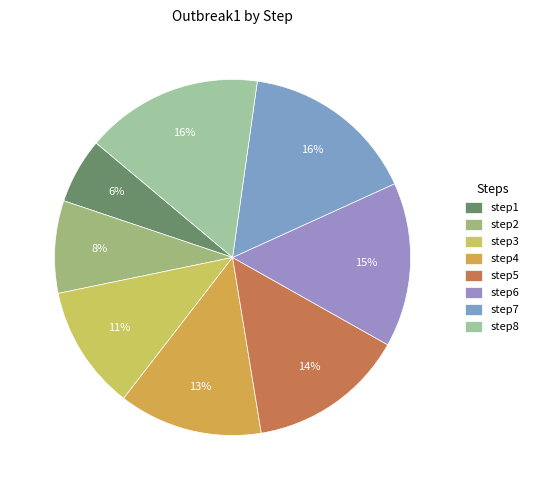

Is there a majority slice in this chart?

No